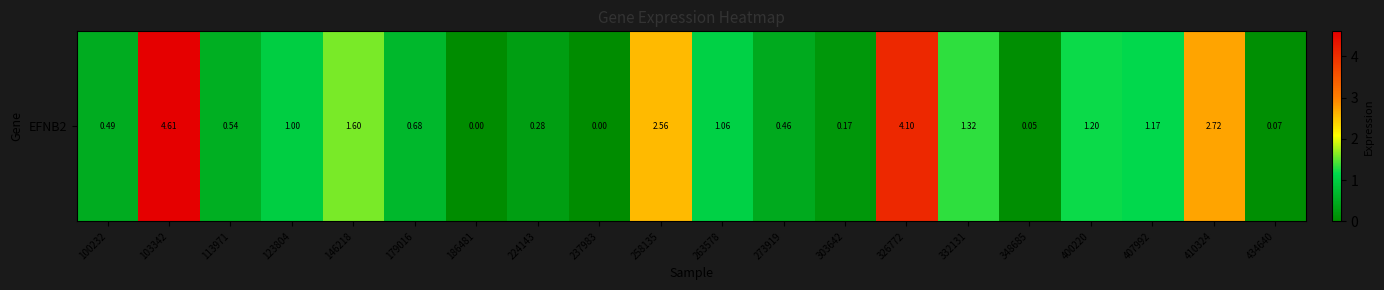

What is the difference between the values at 303642 and 100232?

0.3